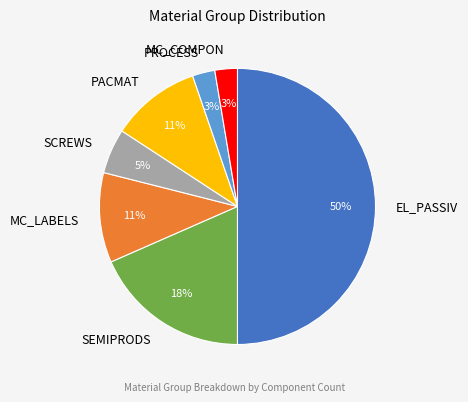

Which slice is the largest?

EL_PASSIV